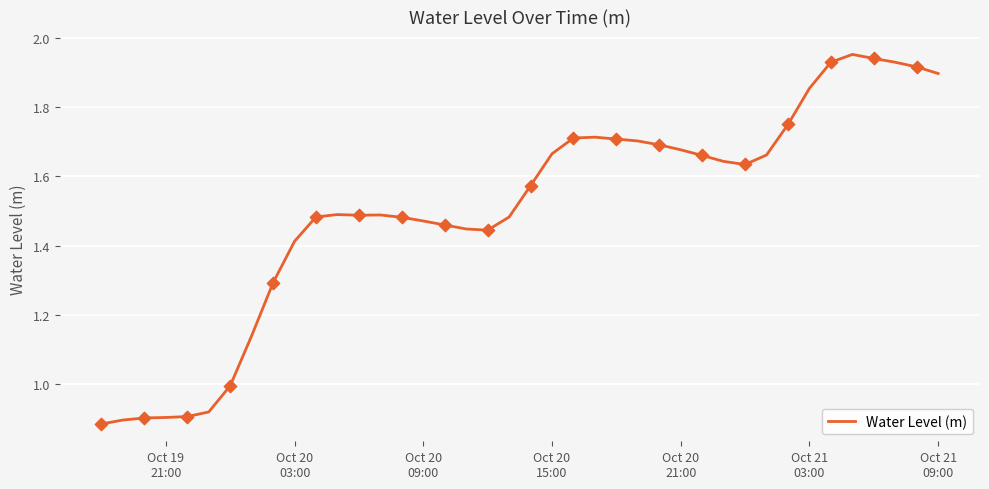

Is this an area chart (filled region under the line)?

No